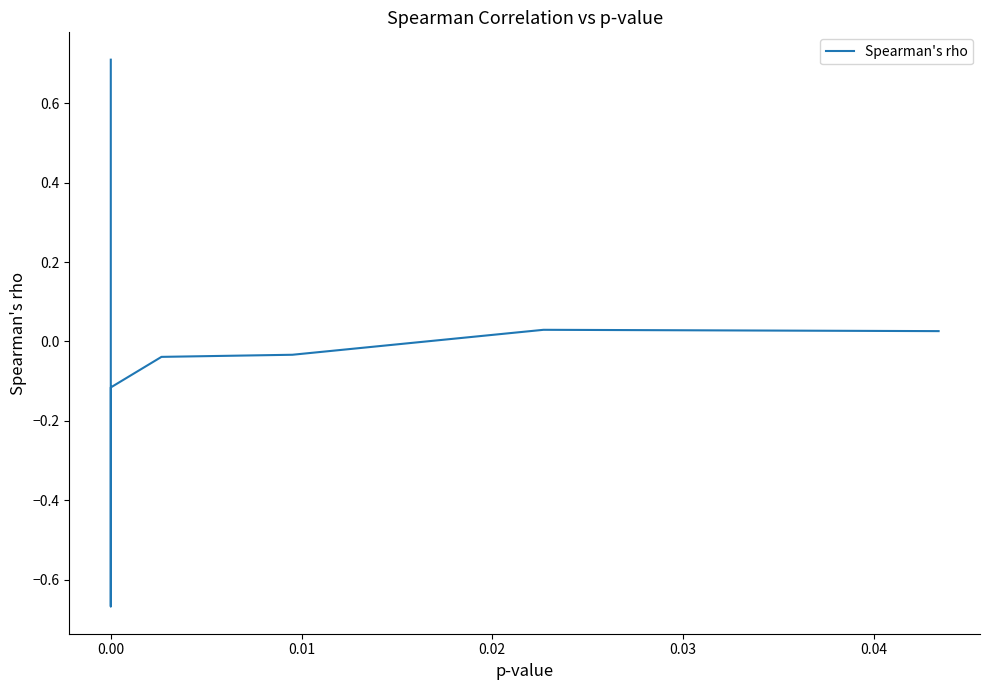

What position from the left is 0.01?

3